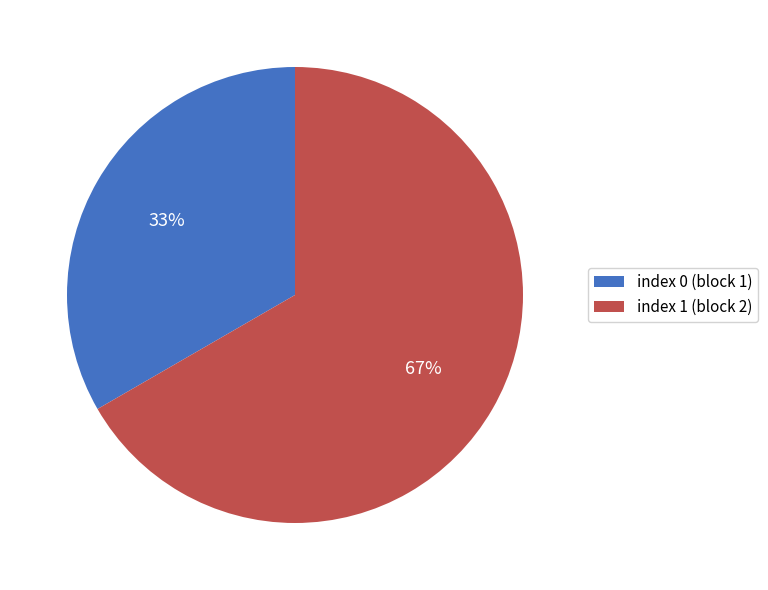

True or false: index 0 (block 1) accounts for 23% of the total.

False